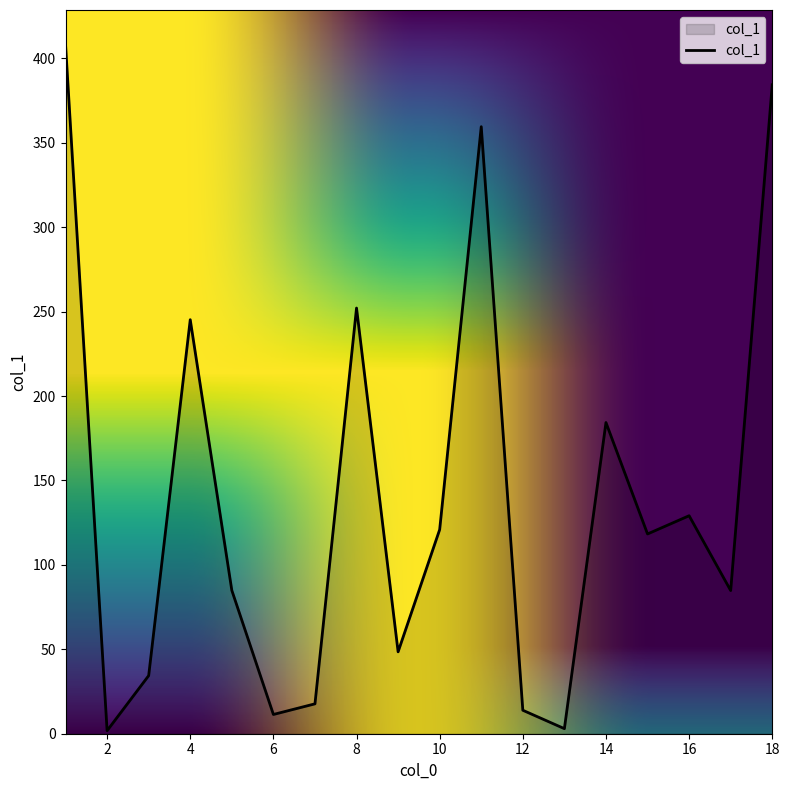

What is the greatest value displayed?

408.2